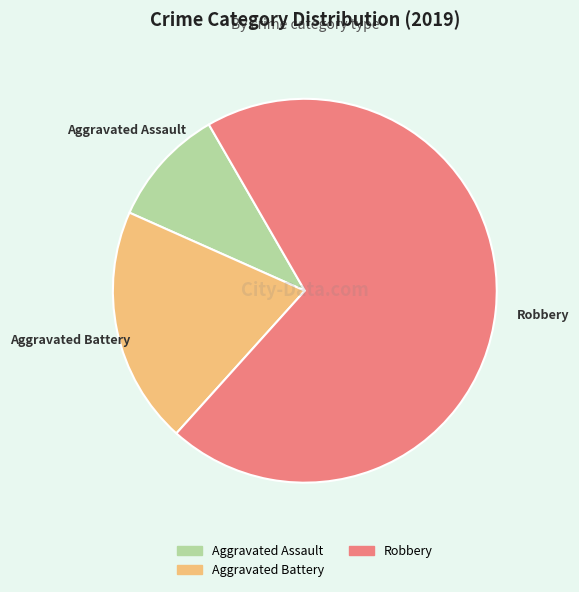

Is there any slice that represents more than half of the pie?

Yes